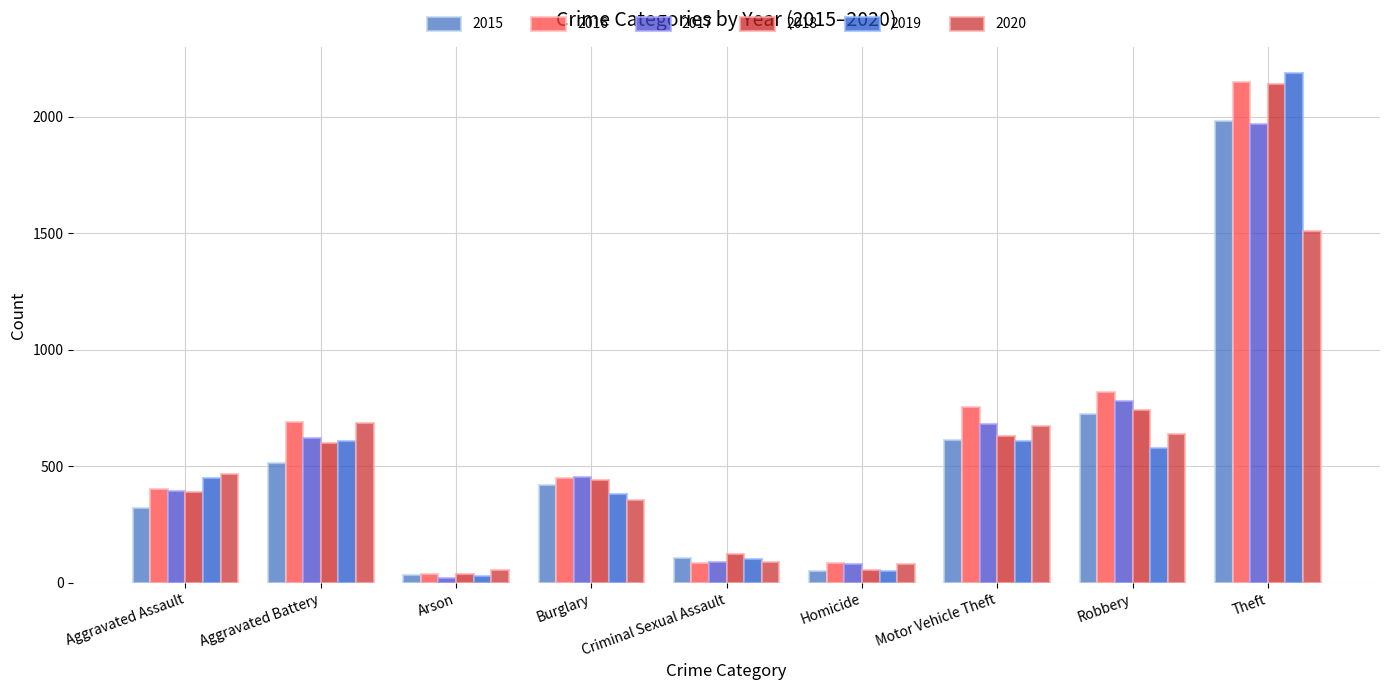

List the labels in order of 2019 value, largest first.

Theft, Motor Vehicle Theft, Aggravated Battery, Robbery, Aggravated Assault, Burglary, Criminal Sexual Assault, Homicide, Arson